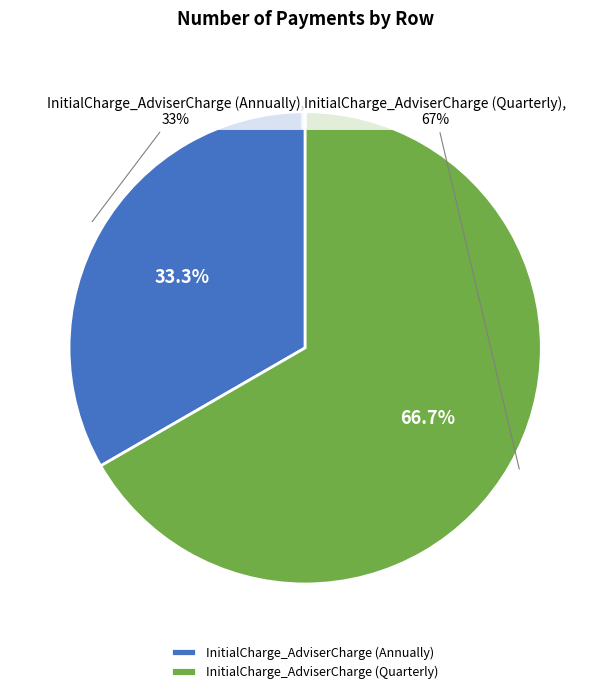

True or false: InitialCharge_AdviserCharge (Annually) accounts for 33% of the total.

True